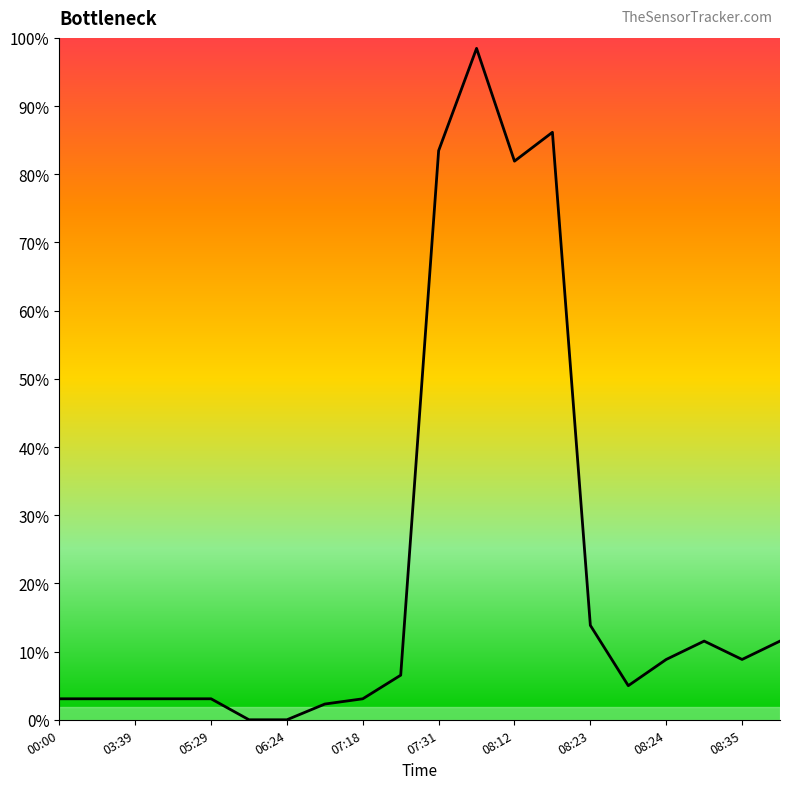

Is this an area chart (filled region under the line)?

Yes